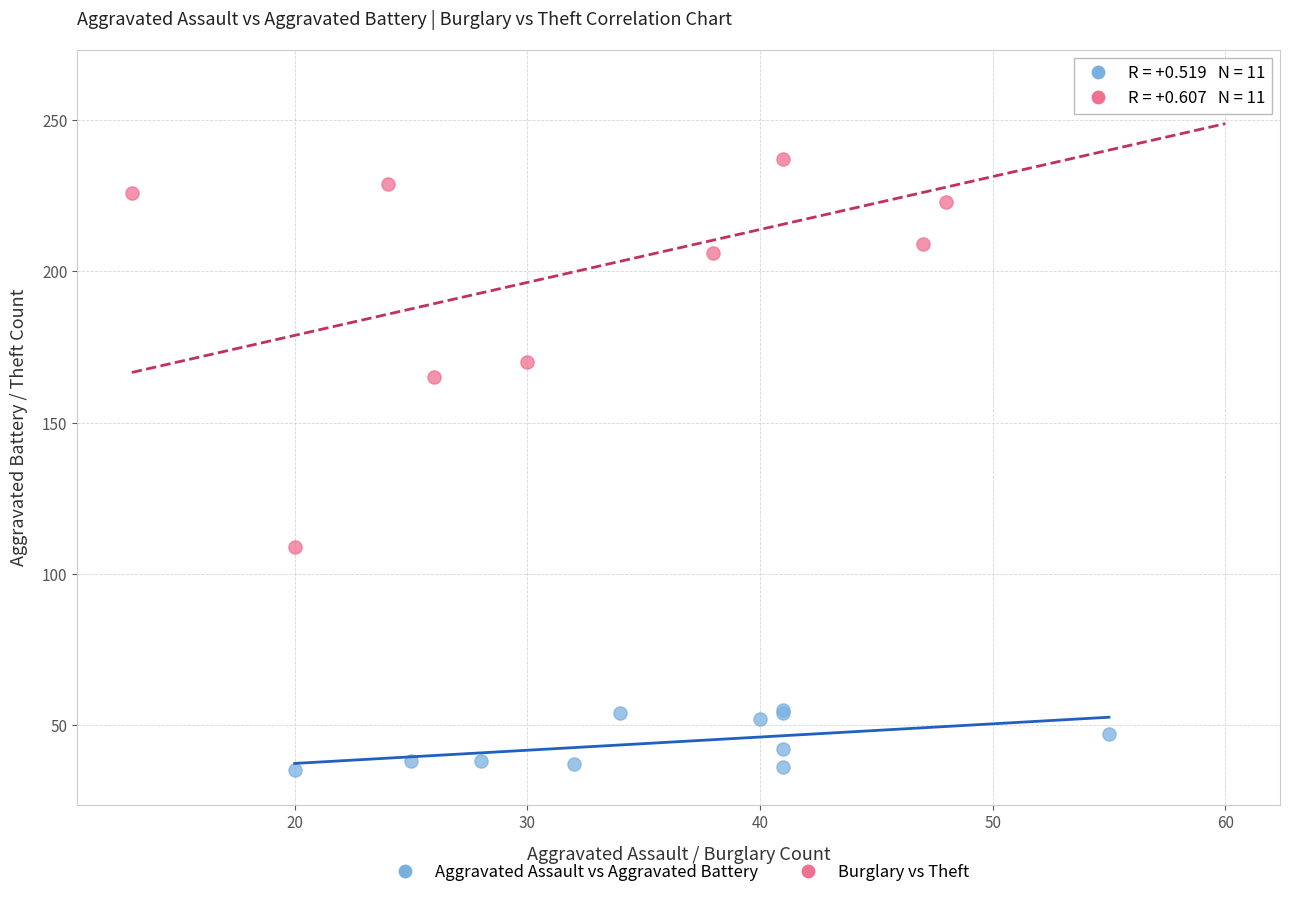

Which series has the widest spread of Y values?

Burglary vs Theft